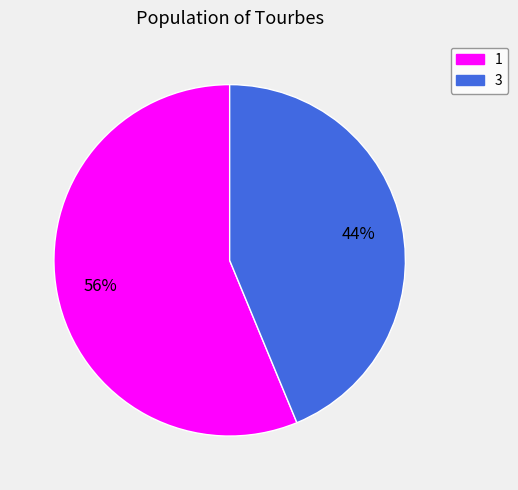

What is the smallest slice in the pie chart?

3